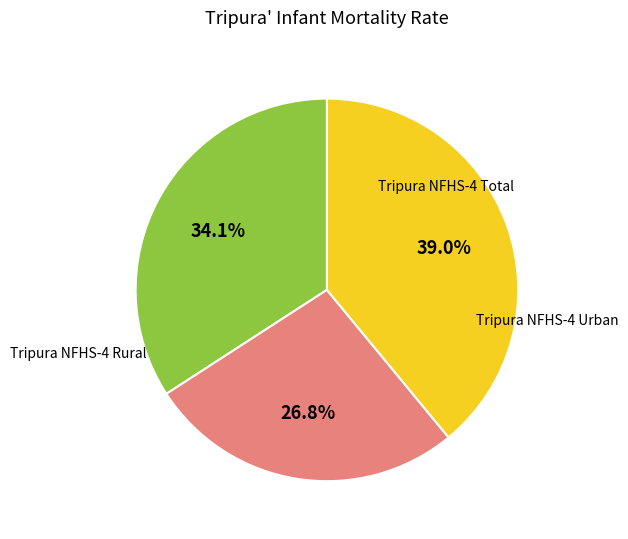

Is there any slice that represents more than half of the pie?

No